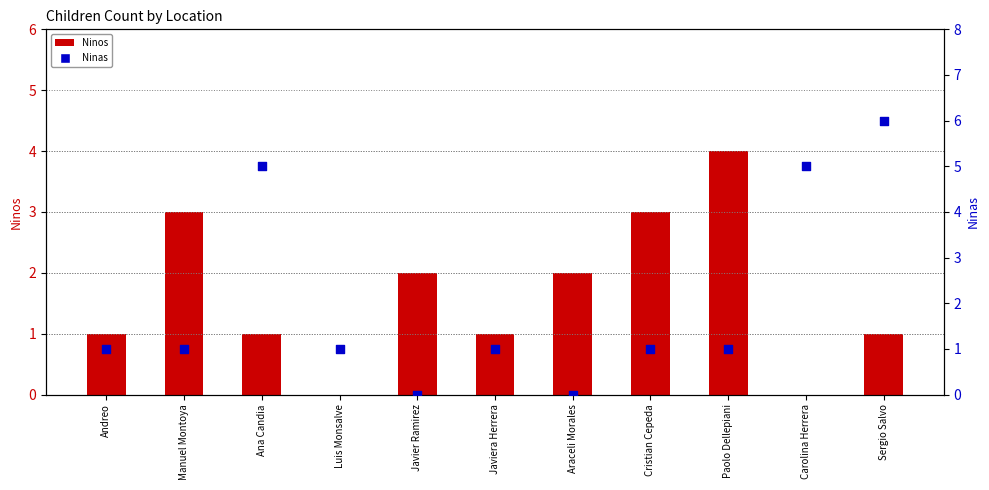

Which series has the largest total across all categories?

Ninas